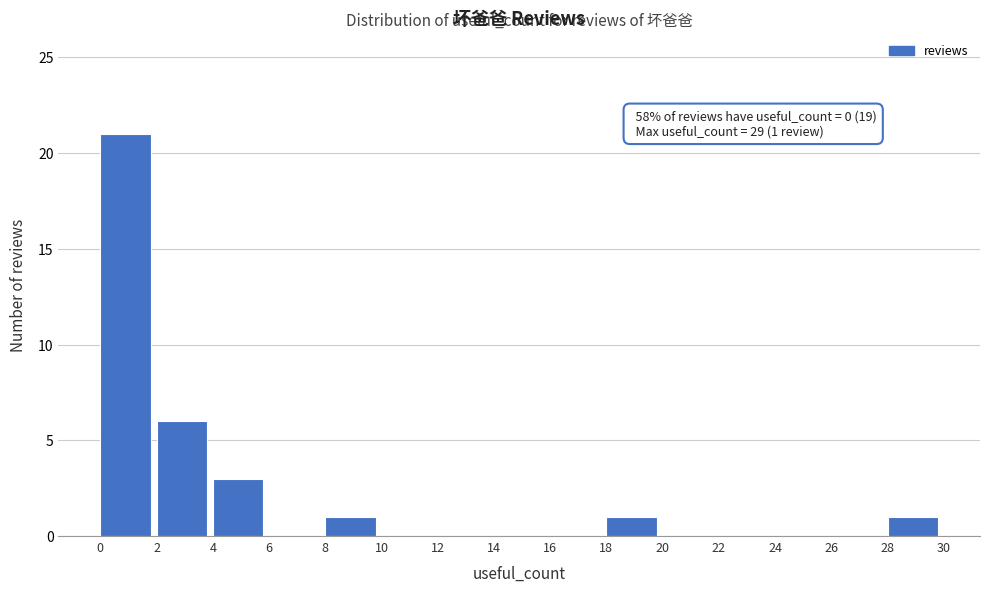

Over which range of the x-axis is the bar tallest?

0 to 2